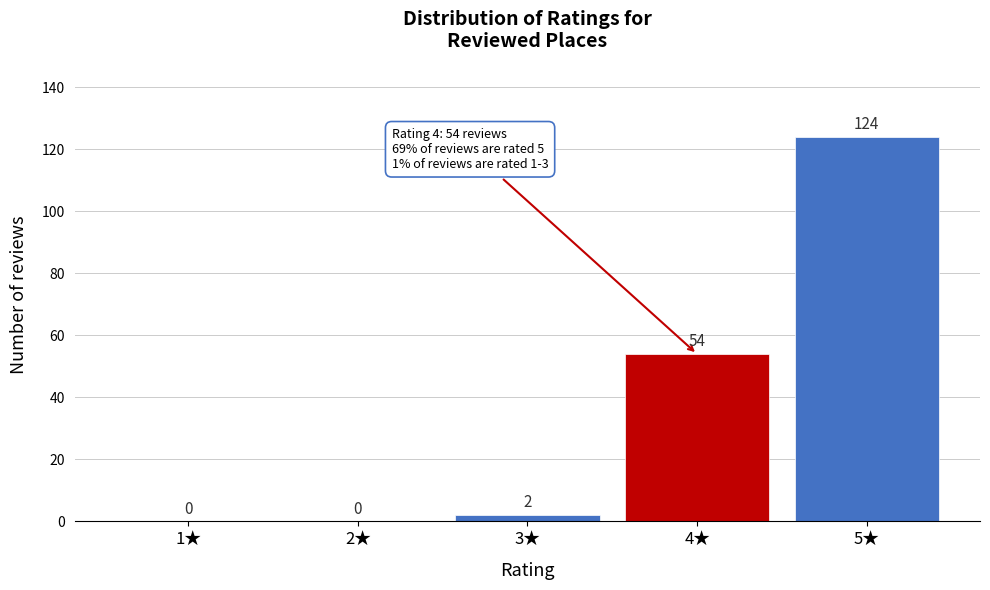

Reading right to left, list all the values displayed in this chart.

5★=124	4★=54	3★=2	2★=0	1★=0